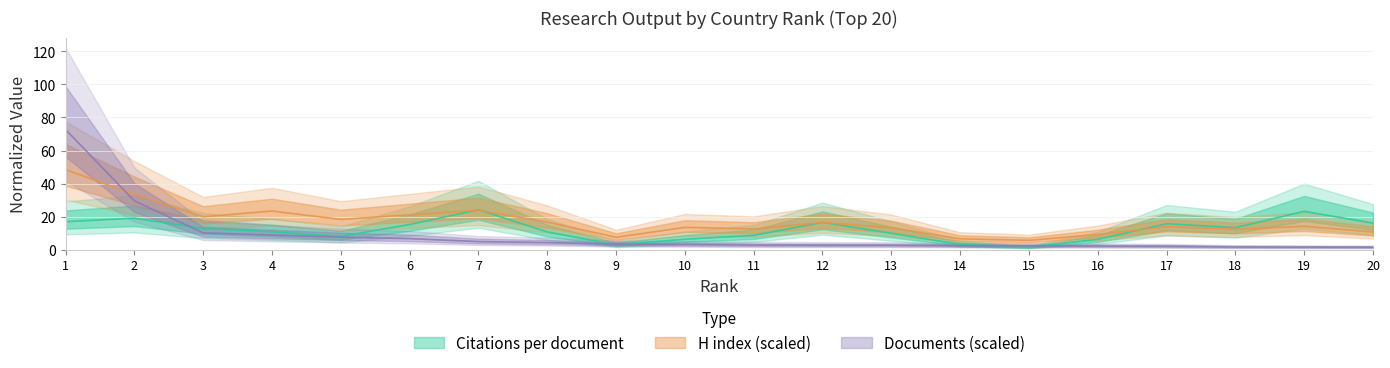

Is it true that Self-citations equals 1.6 at 19?

True